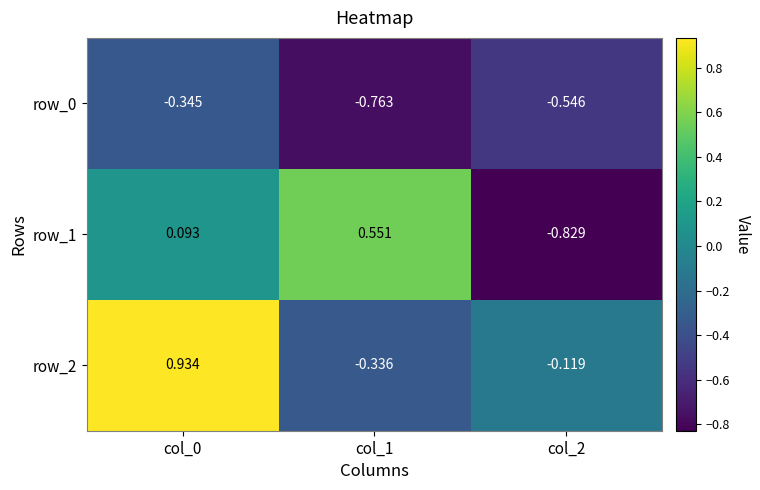

How many data points does each series have?

3